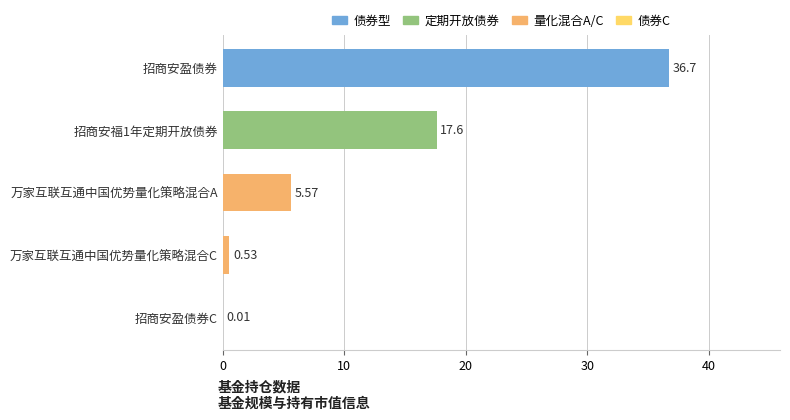

Are the bars horizontal?

Yes